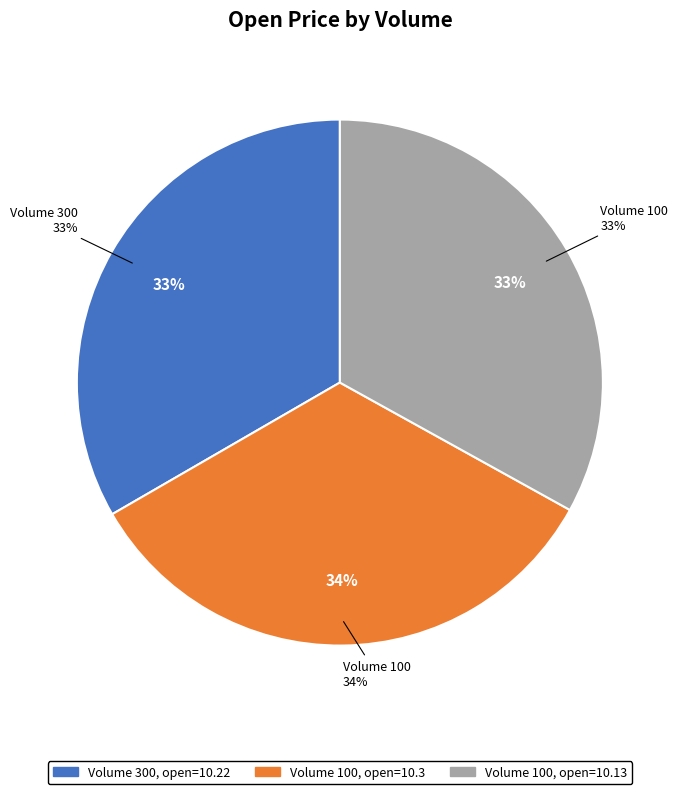

Do 100 and 100 together represent more than half of the pie?

Yes